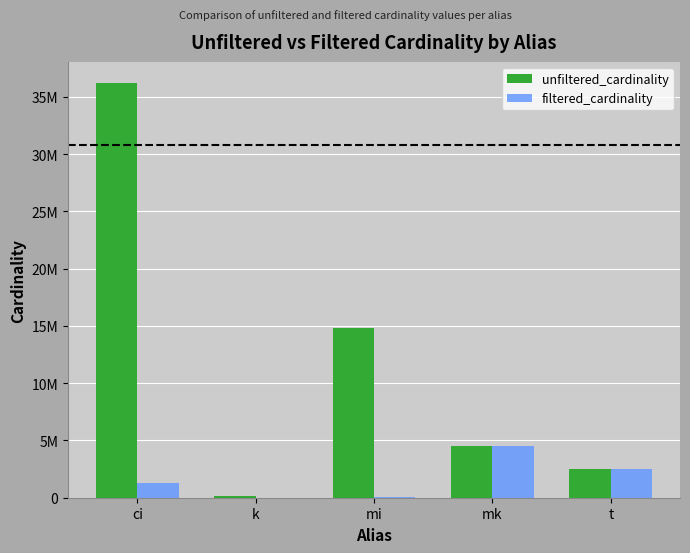

What are all the series names shown in the legend?

unfiltered_cardinality, filtered_cardinality